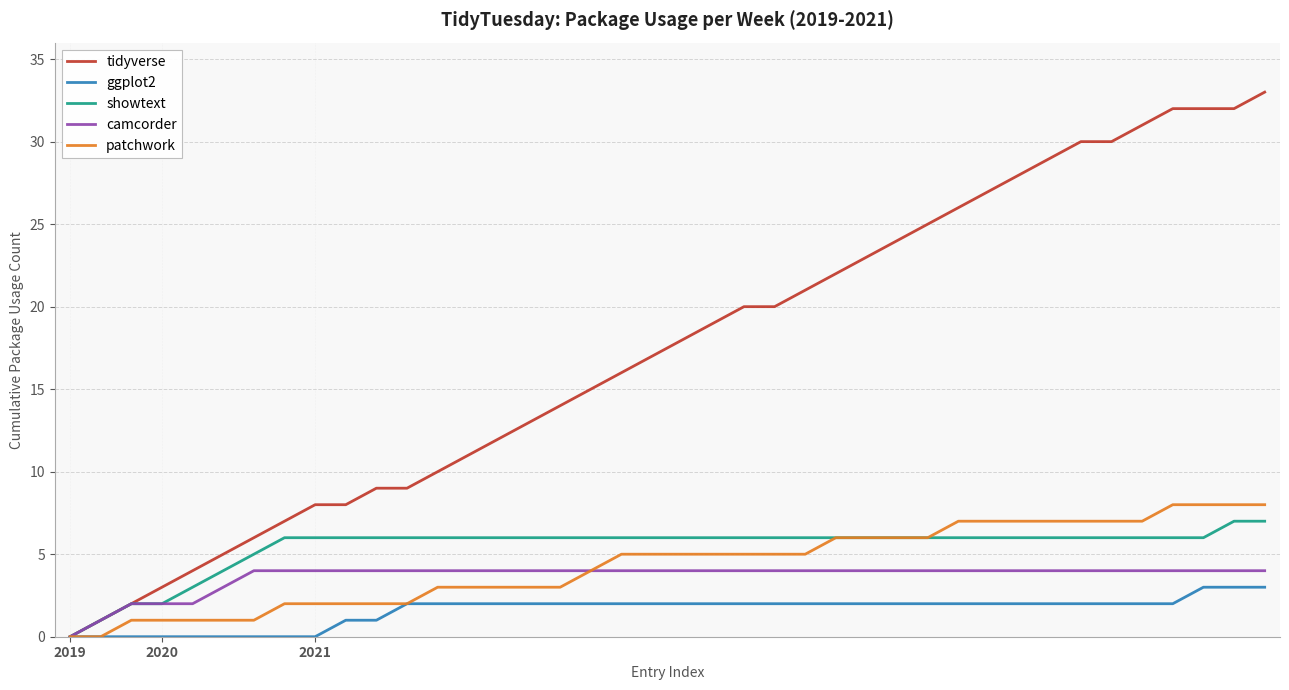

Which series has the widest spread of values?

tidyverse